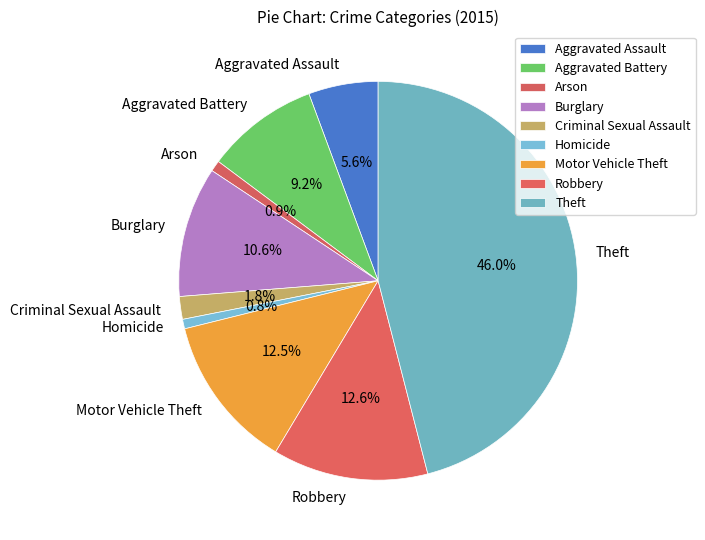

To the nearest percent, what percentage of the pie is Arson?

1%